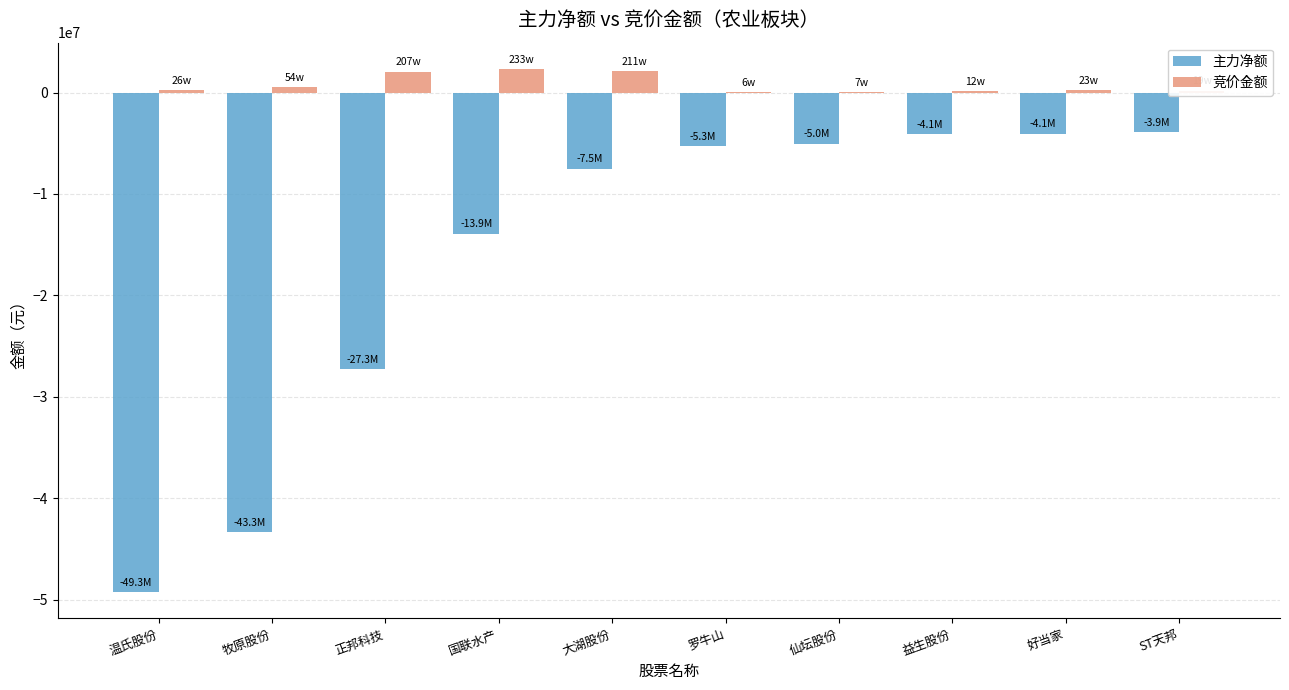

Count the number of data series in this chart.

2